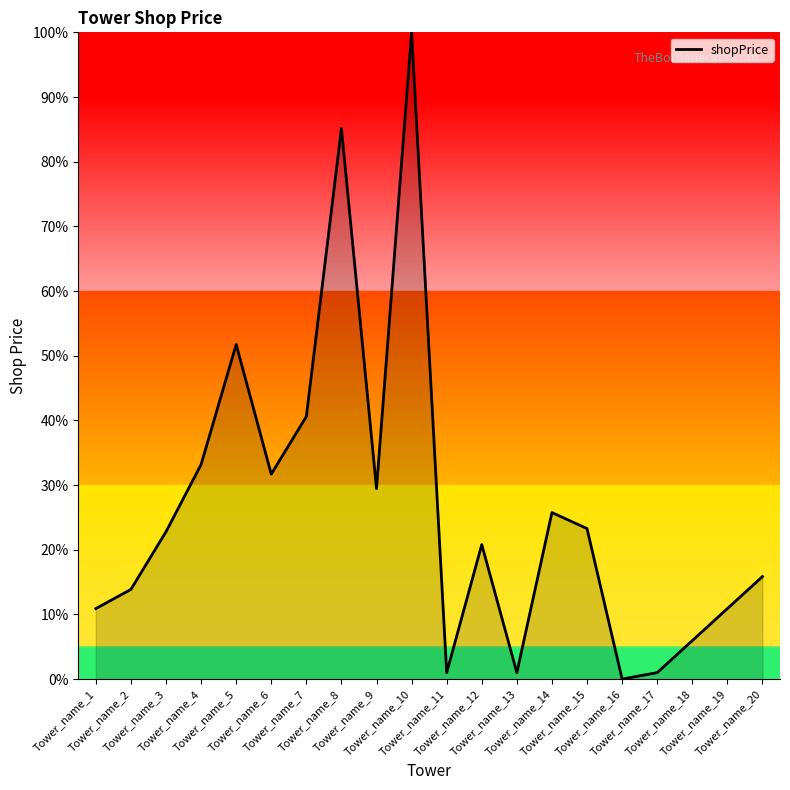

Reading left to right, list all the values displayed in this chart.

Tower_name_1=10.9	Tower_name_2=13.9	Tower_name_3=22.8	Tower_name_4=33.2	Tower_name_5=51.7	Tower_name_6=31.7	Tower_name_7=40.6	Tower_name_8=85.1	Tower_name_9=29.5	Tower_name_10=100.0	Tower_name_11=1.0	Tower_name_12=20.8	Tower_name_13=1.0	Tower_name_14=25.7	Tower_name_15=23.3	Tower_name_16=0.0	Tower_name_17=1.0	Tower_name_18=5.9	Tower_name_19=10.9	Tower_name_20=15.8